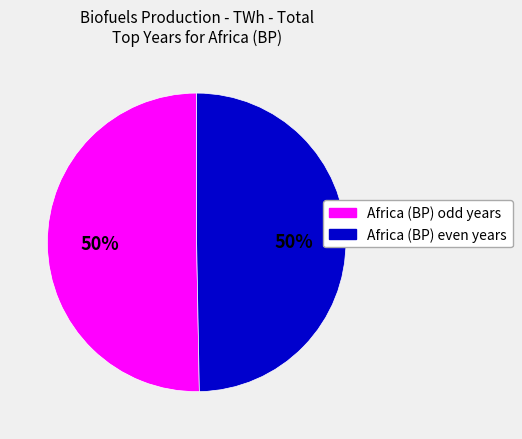

To the nearest percent, what is the average slice percentage?

50%